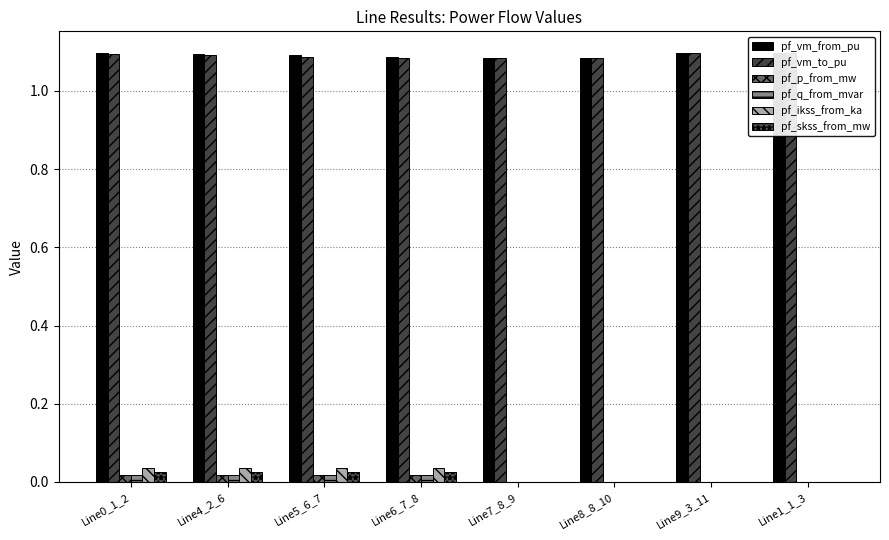

Read the pf_vm_from_pu value at Line7_8_9.

1.1